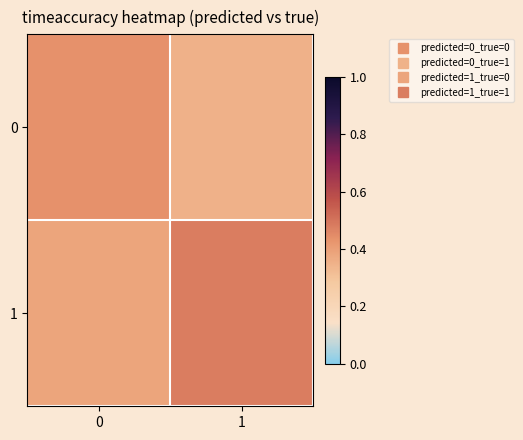

How many distinct data groups are displayed?

2